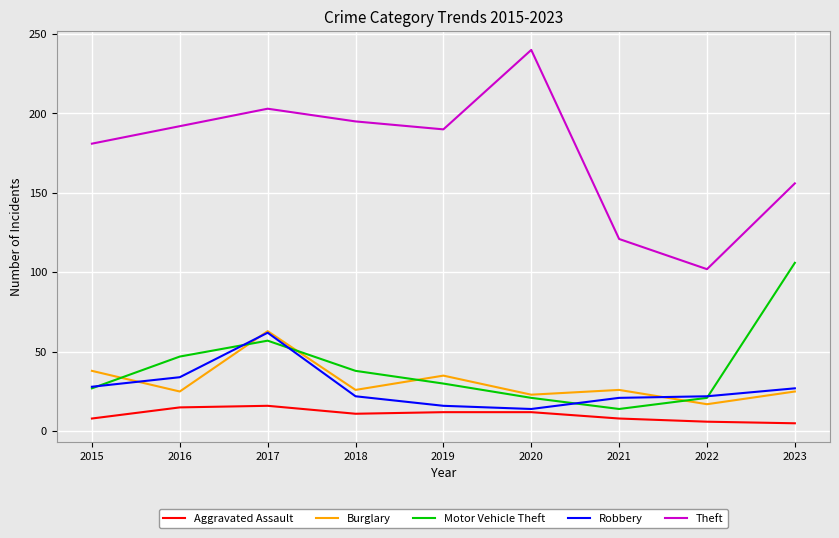

True or false: Theft has more than 0 interior local peaks.

True